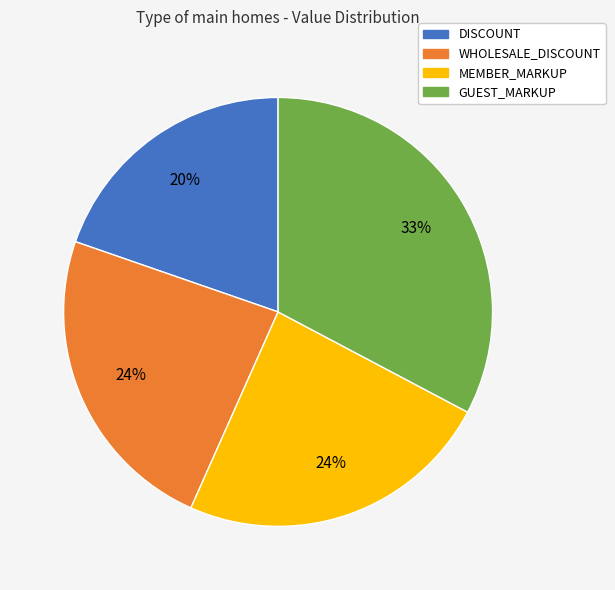

Count the number of slices in the pie.

4